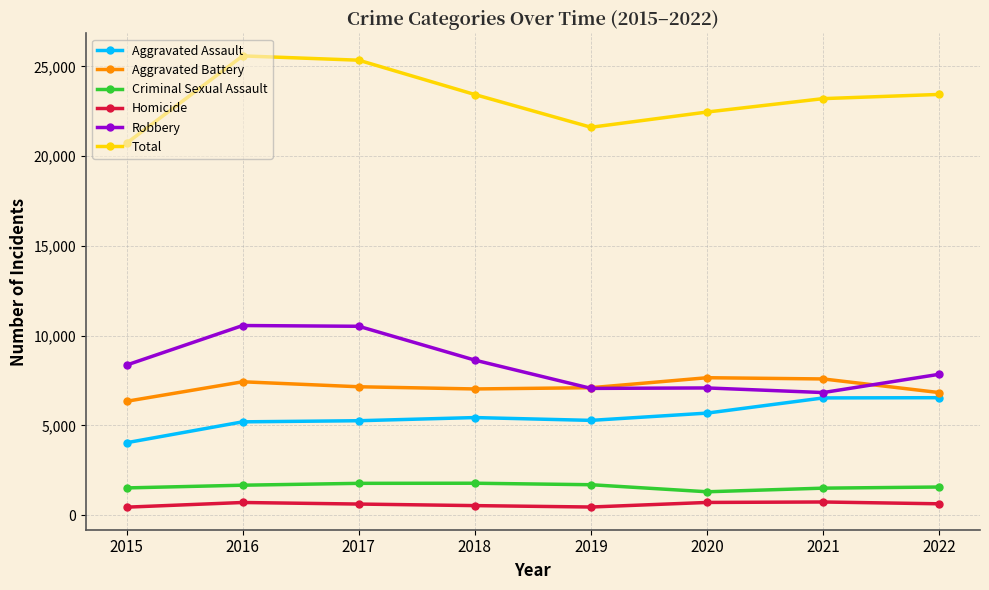

How many lines are shown in the chart?

6